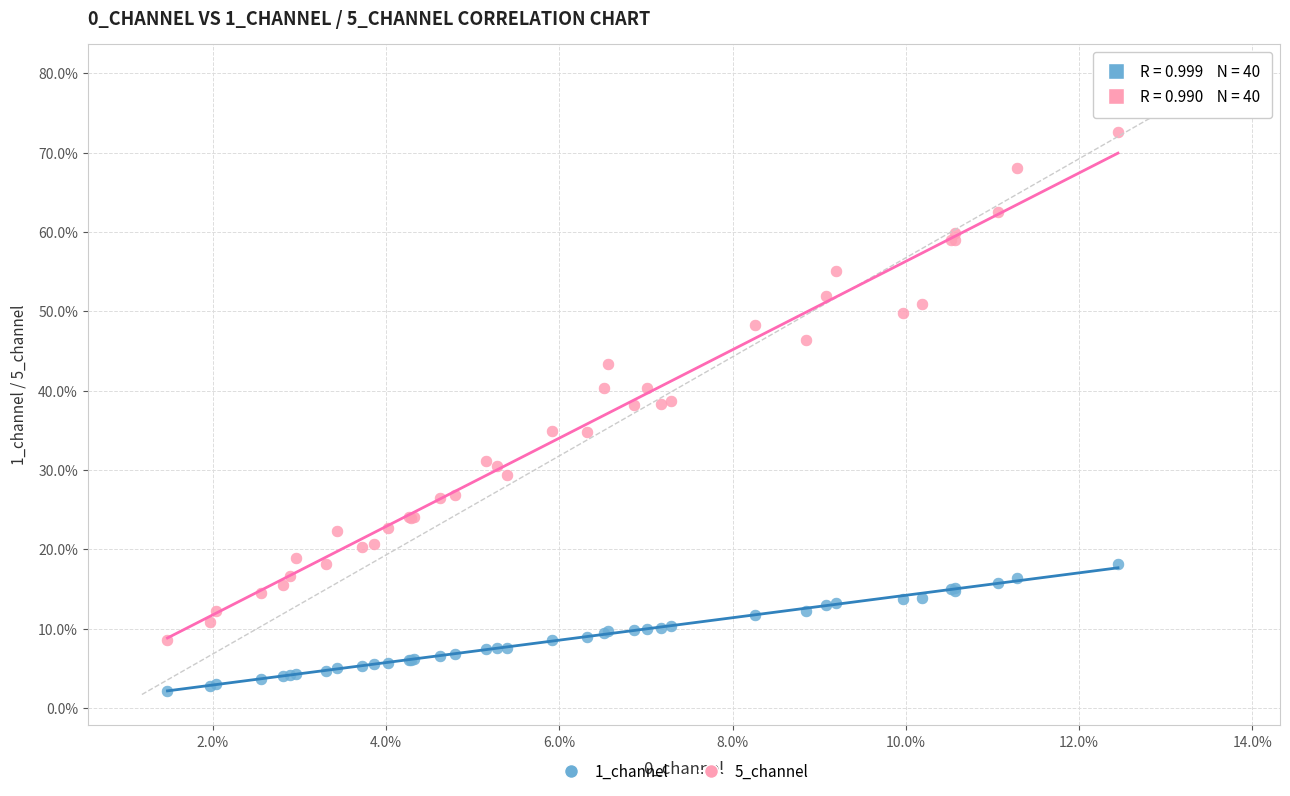

Which series has the largest Y range (max minus min)?

5_channel